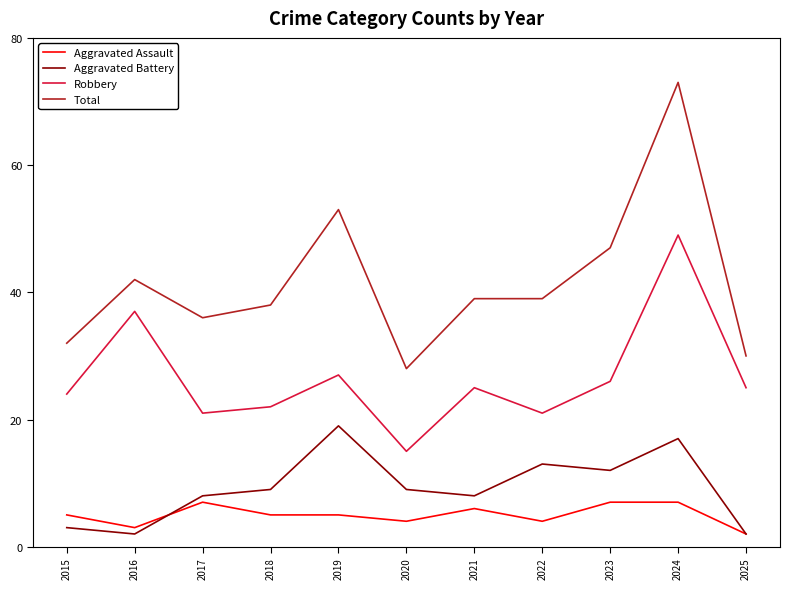

What is the total value across all series at 2025?

59